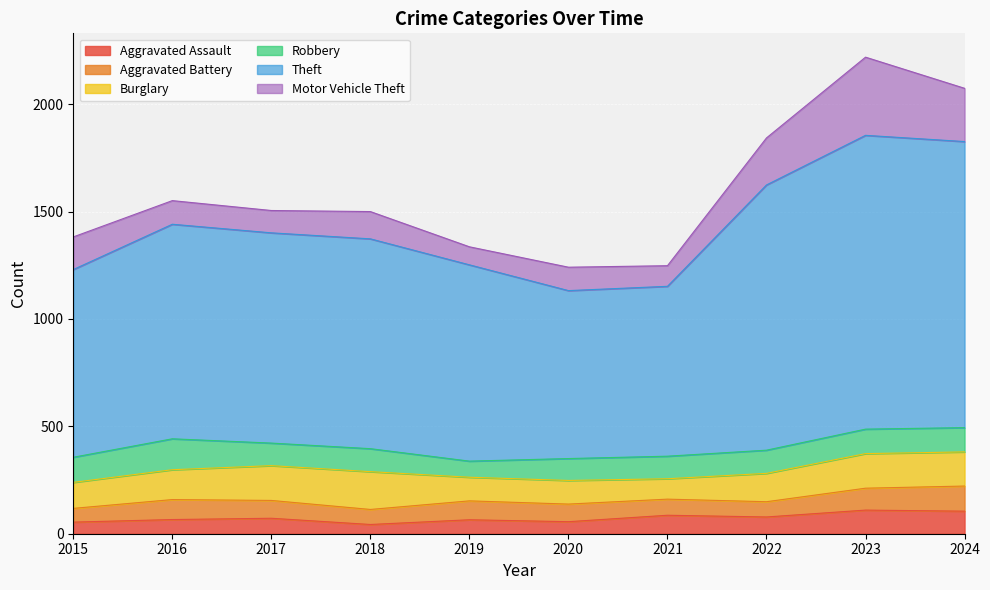

Where does the Burglary series first go above 139?

2017